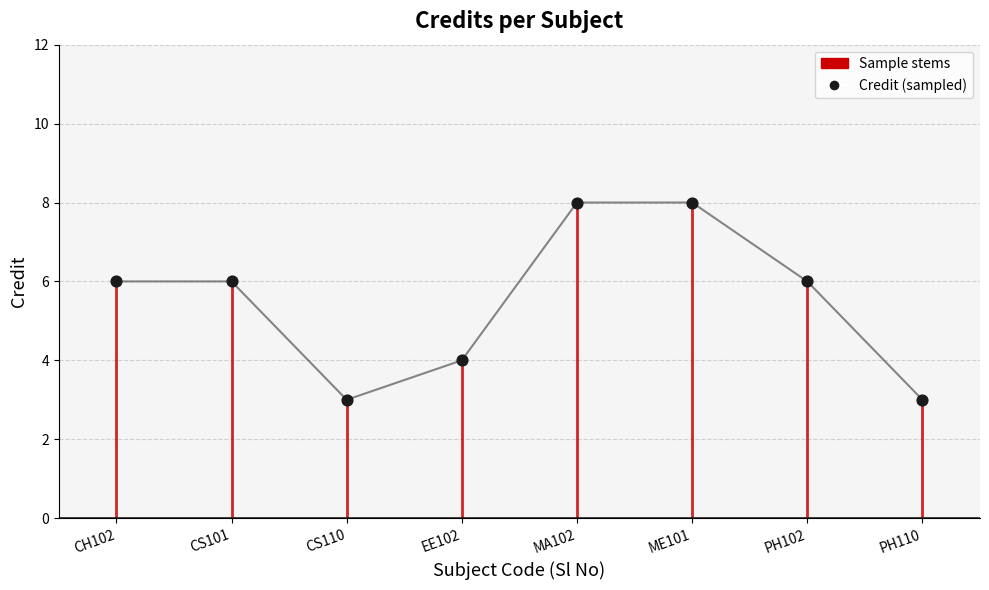

Approximately how many times larger is the value at CS110 compared to CS101?

0.5